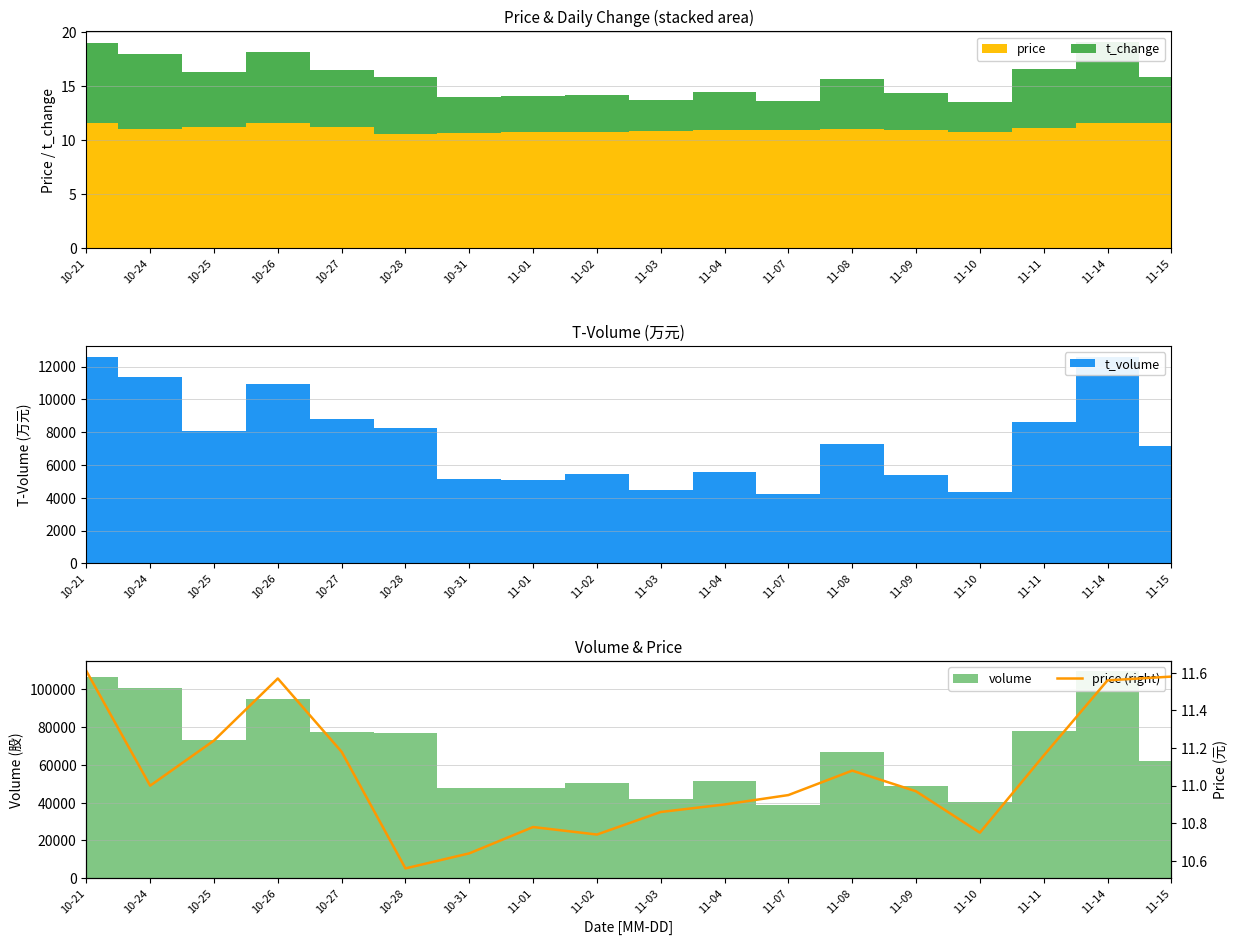

What is the approximate value at 10-25?

11.2